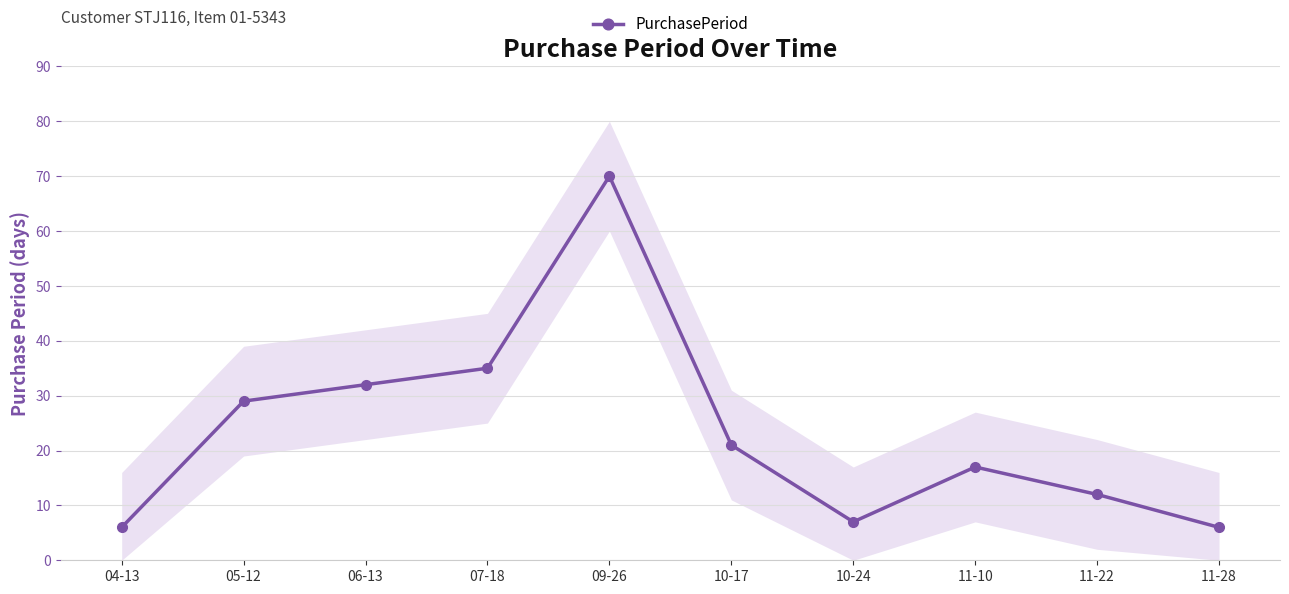

How many data points does each series have?

10